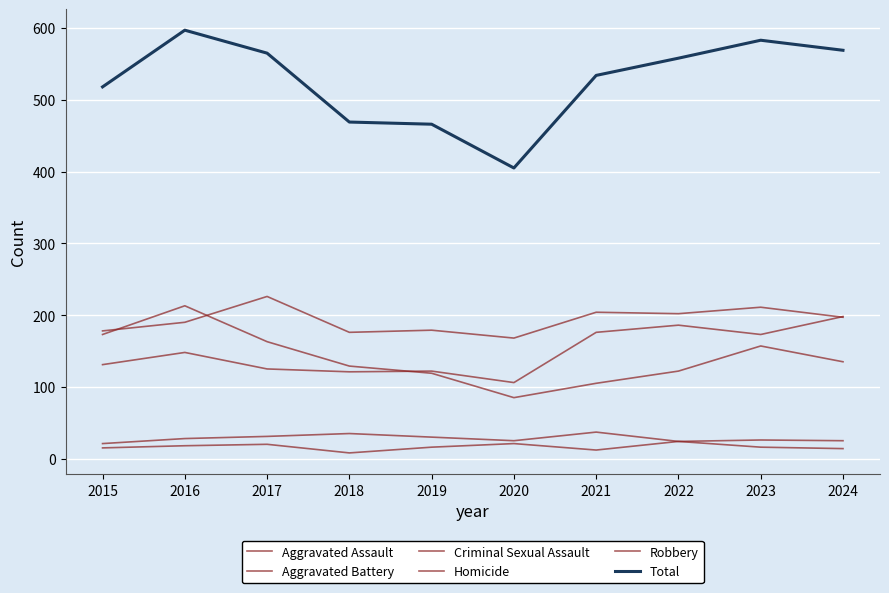

What is the difference between the Aggravated Assault values at 2016 and 2020?

42